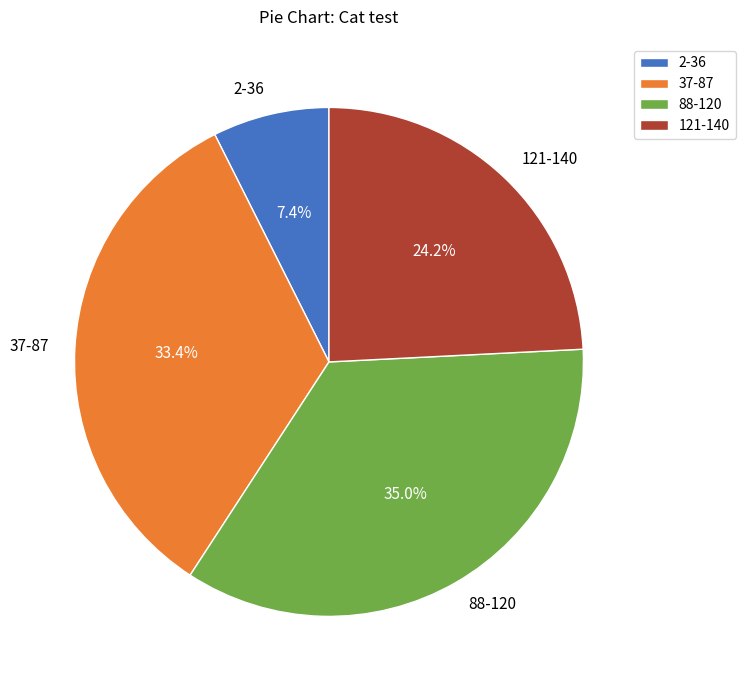

Is there a majority slice in this chart?

No